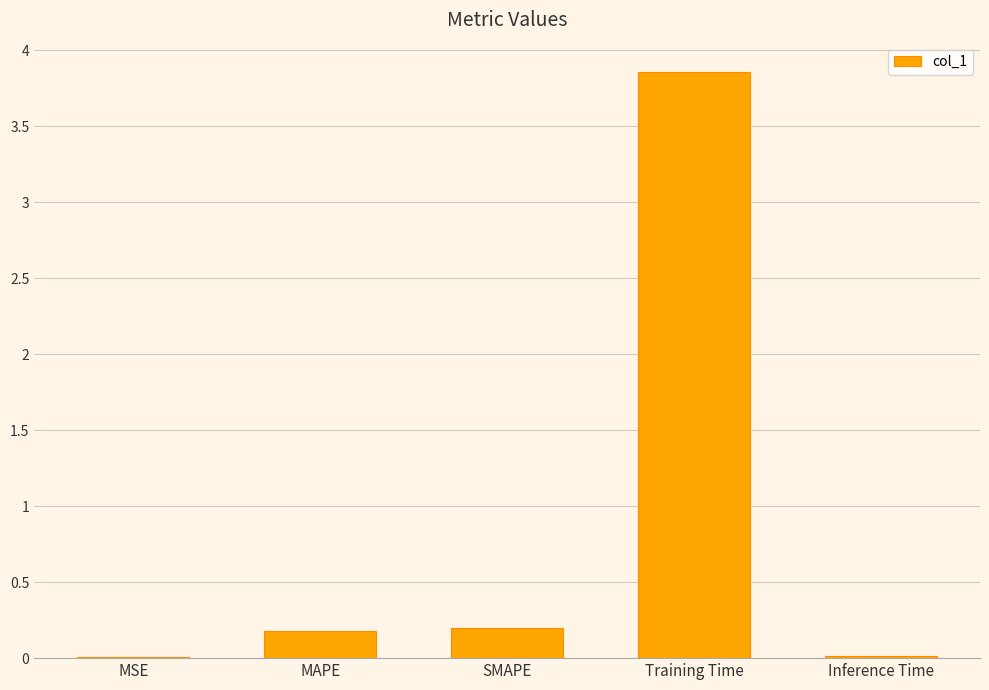

What is the sum of all values?

4.3